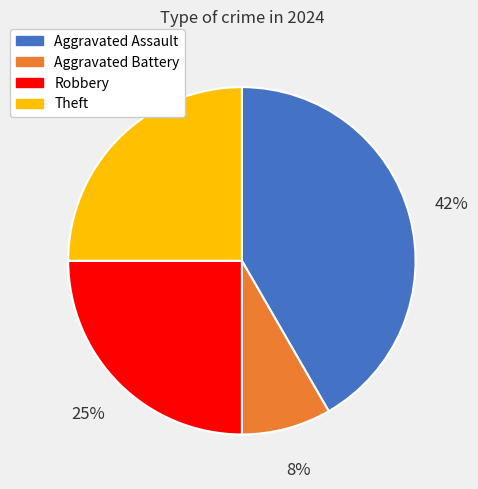

Do Aggravated Battery and Theft together represent more than half of the pie?

No